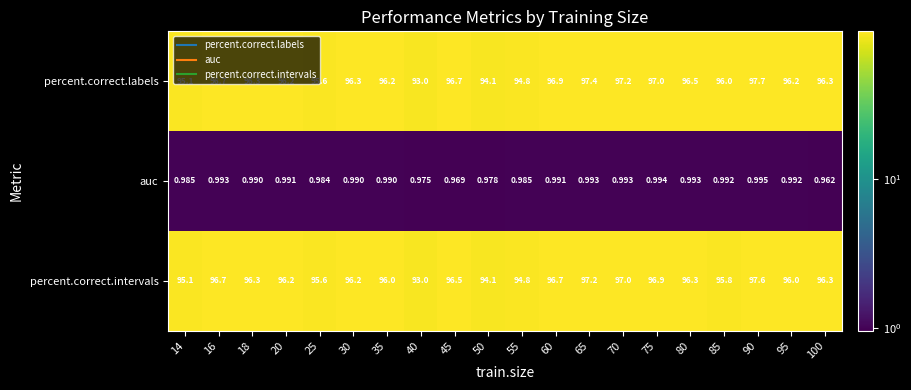

Is the value of percent.correct.intervals at 60 greater than the value of percent.correct.labels at 18?

Yes